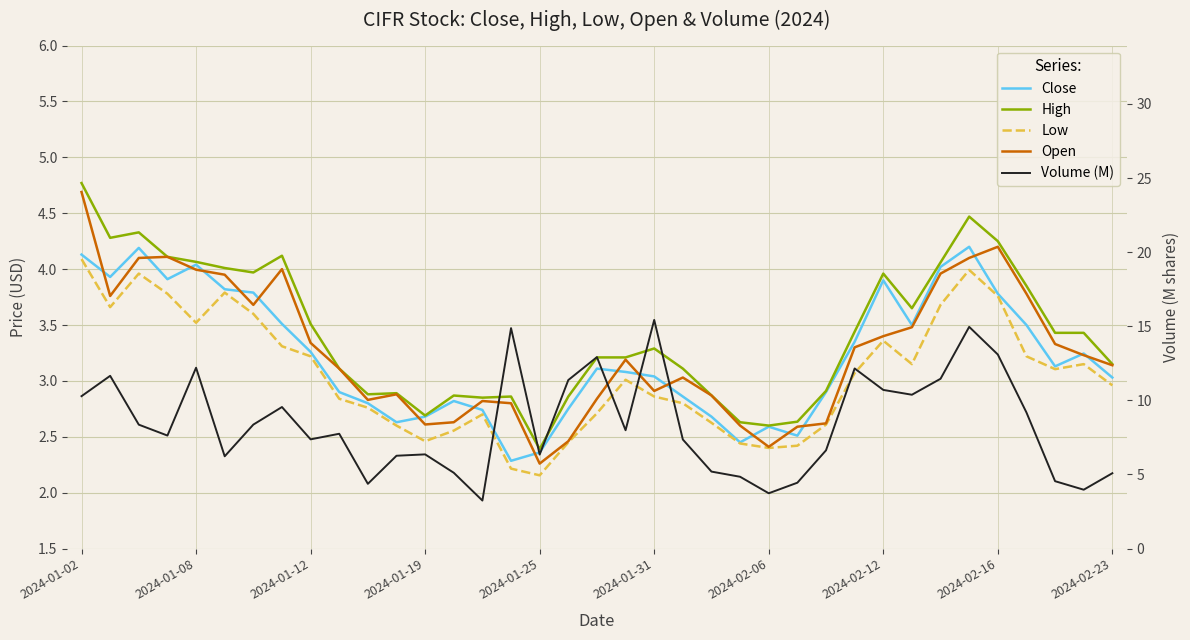

Is this an area chart (filled region under the line)?

No